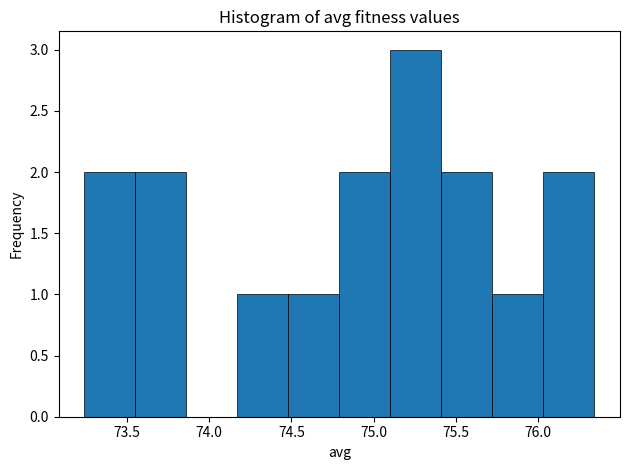

Over which range of the x-axis is the bar tallest?

75.10 to 75.40